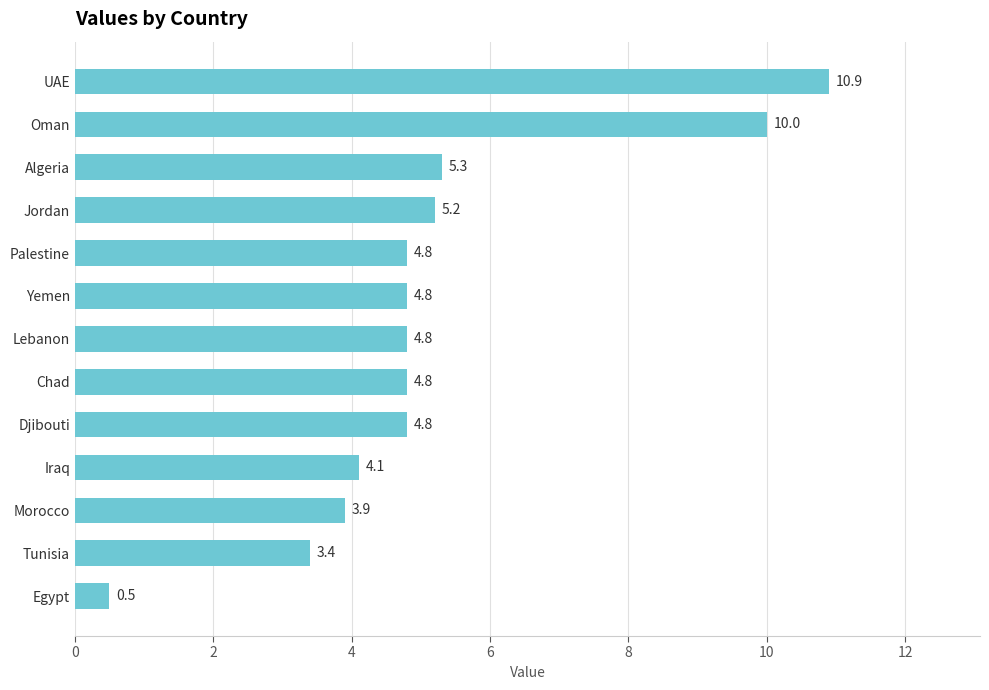

What is the maximum value shown in the chart?

10.9